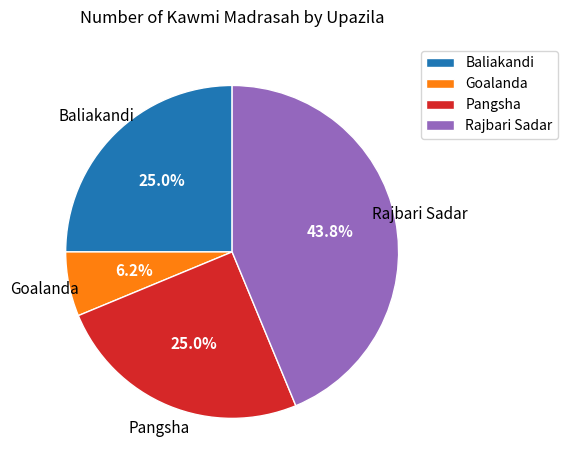

True or false: Pangsha accounts for 25% of the total.

True